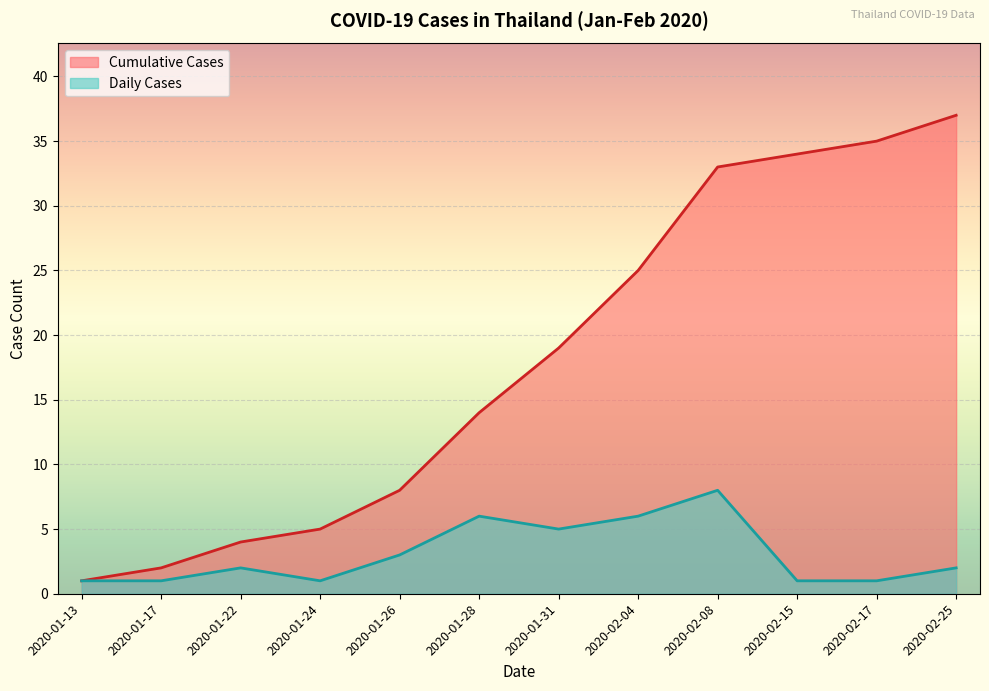

True or false: Cumulative Cases has a value of 23 at 2020-02-25.

False